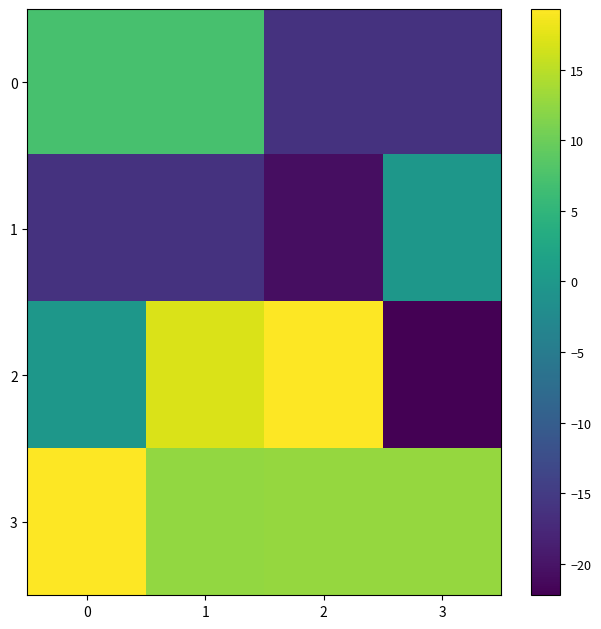

Rank the series by their maximum value, from lowest to highest.

1, 0, 3, 2